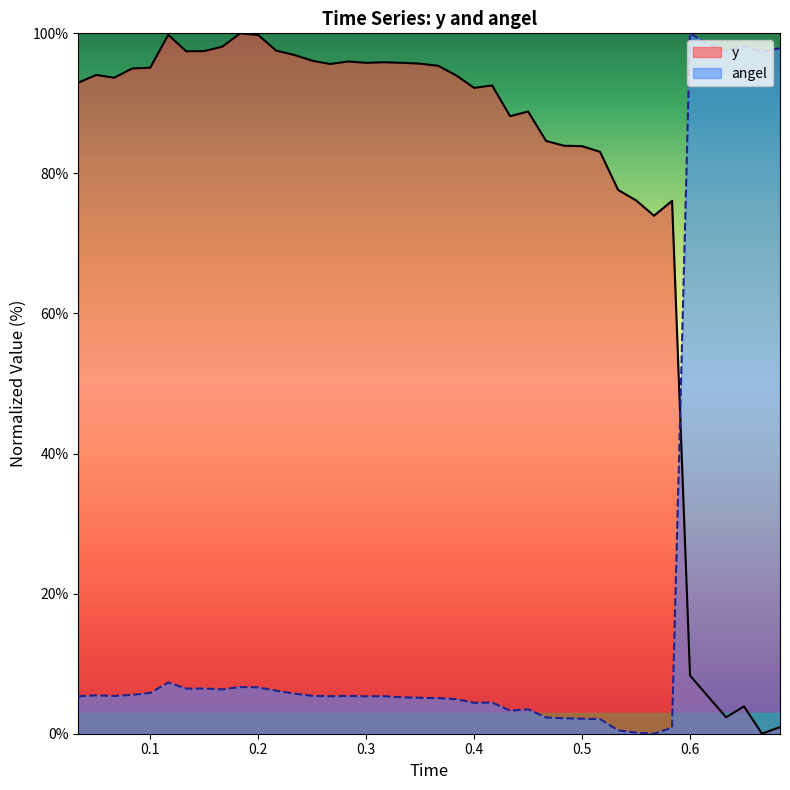

Rank the series by their average value, from lowest to highest.

angel, y